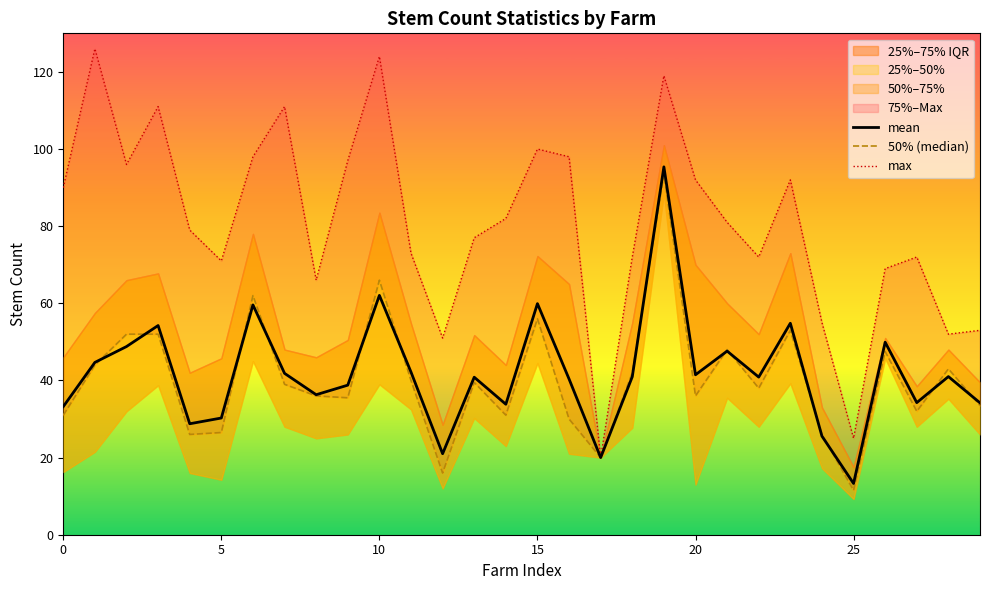

What is the lowest value of the mean series?

13.3